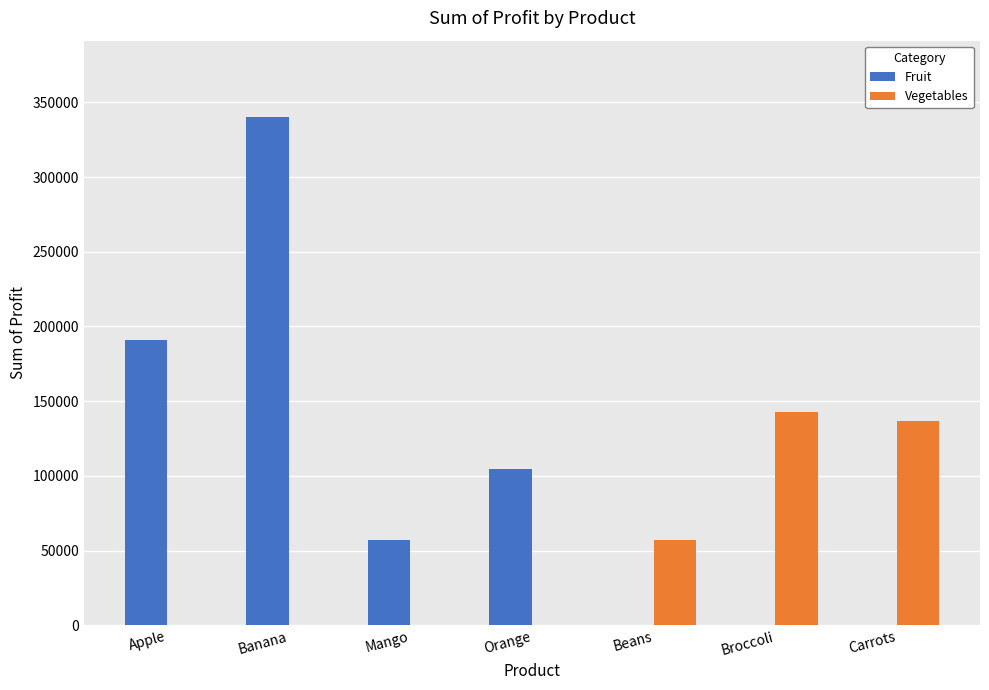

How many categories are shown in the chart?

7